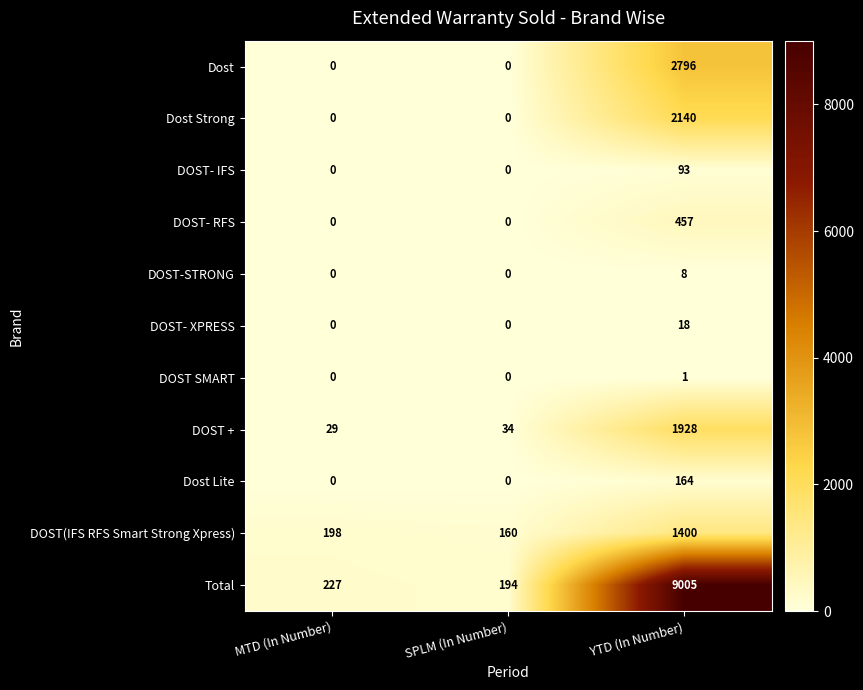

What is the difference between the highest and lowest values at MTD (In Number)?

227